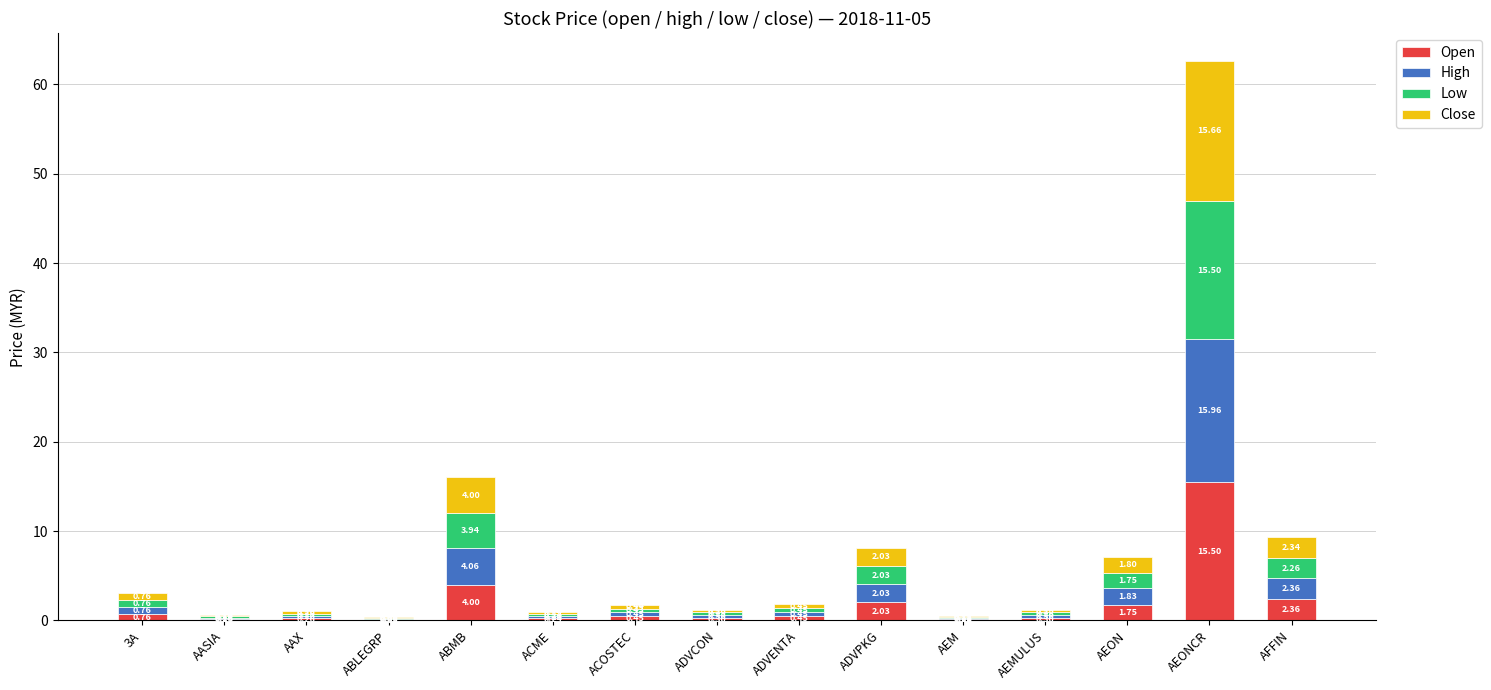

Are the bars horizontal?

No